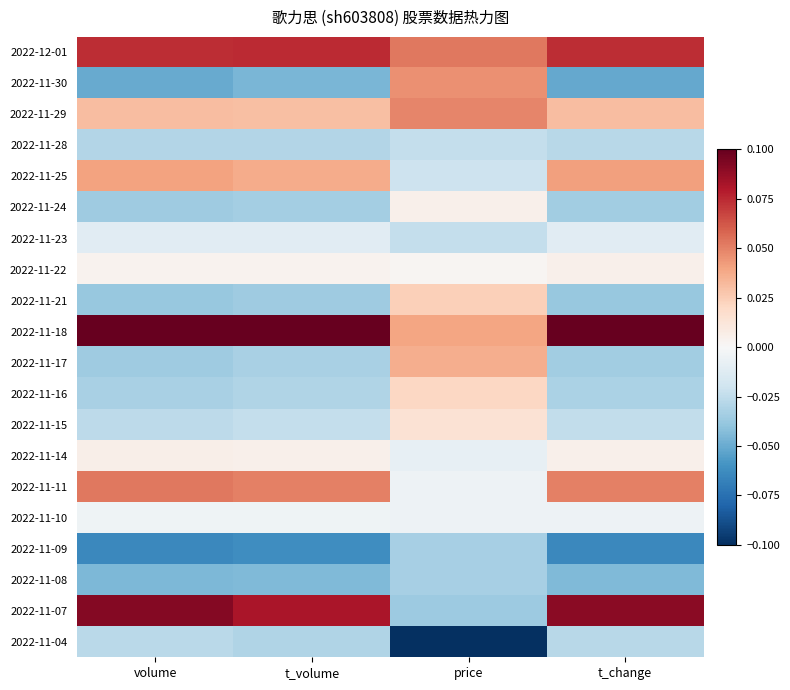

What is the smallest value displayed?

-0.1